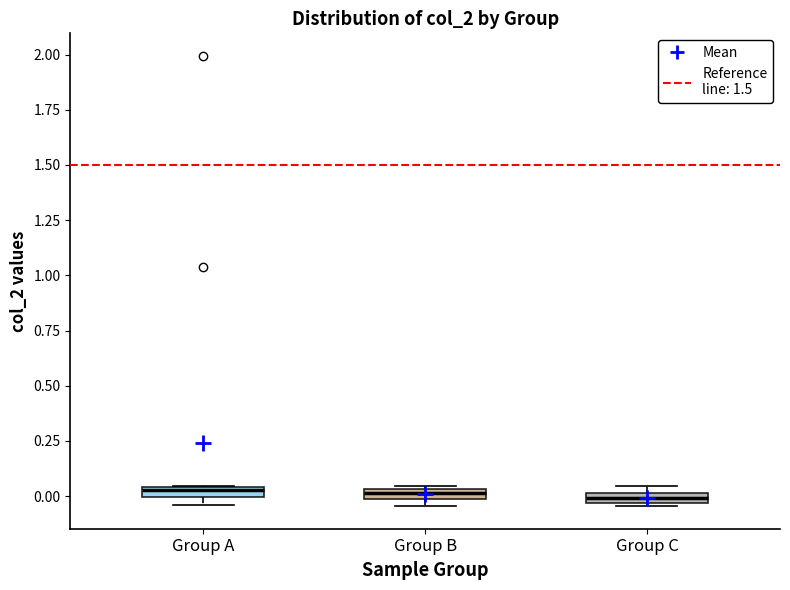

Where is the upper edge of the box for Group B on the y-axis? The values are not printed on the chart, so give them approximately, as read against the axis.

0.05